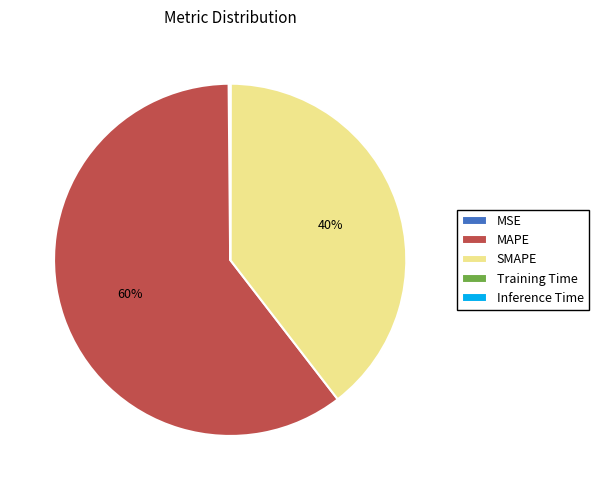

What percentage is the SMAPE slice, to the nearest percent?

40%